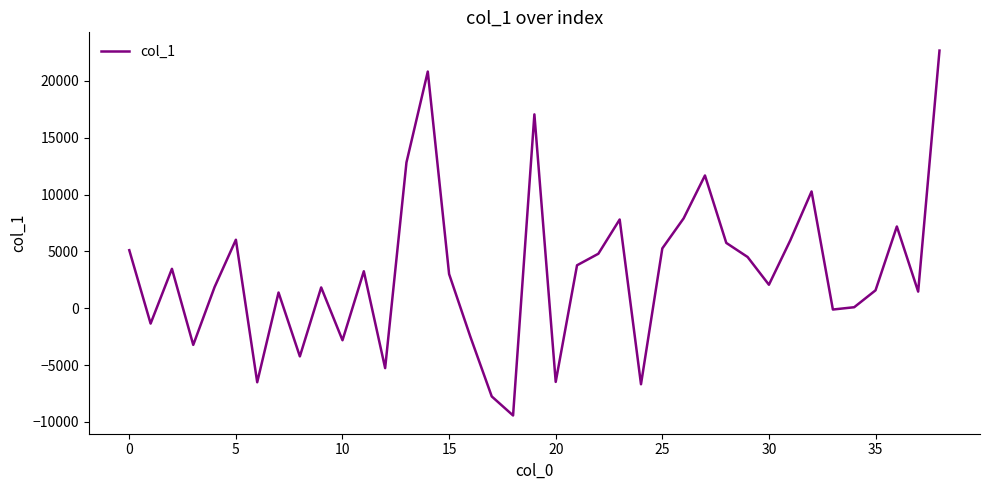

What is the minimum value shown in the chart?

-9434.8